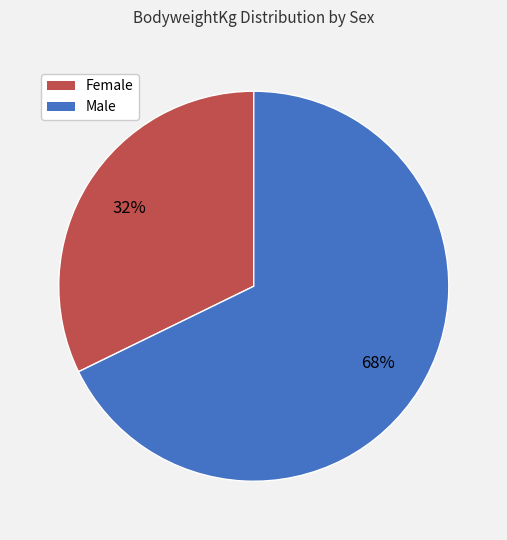

To the nearest percent, what is the difference between the largest and smallest slice percentages?

36%